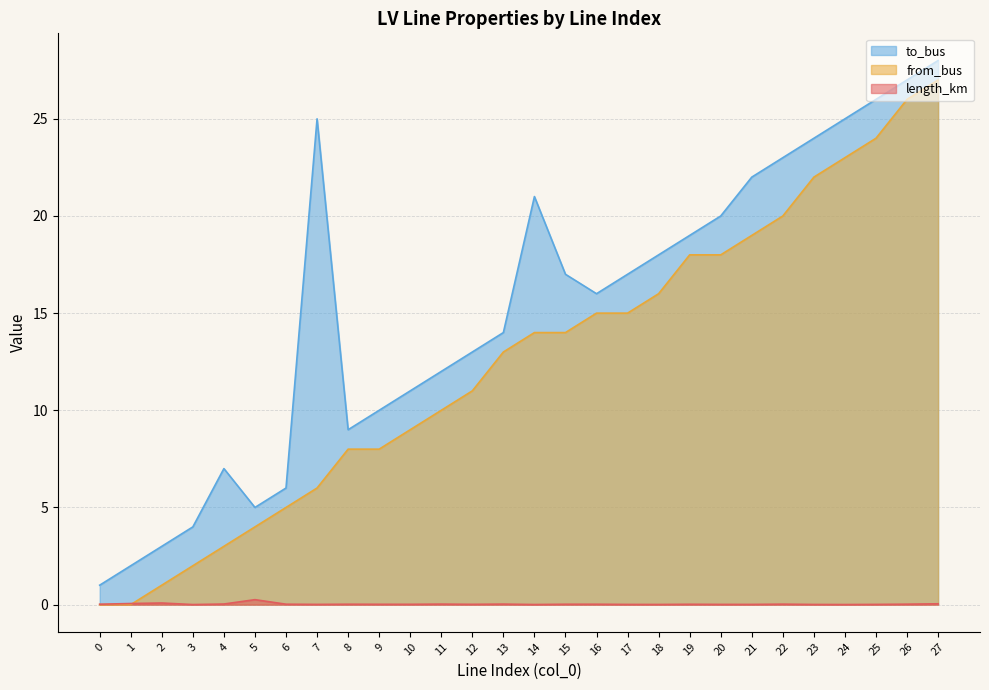

List the series in order of their overall mean, highest first.

to_bus, from_bus, length_km